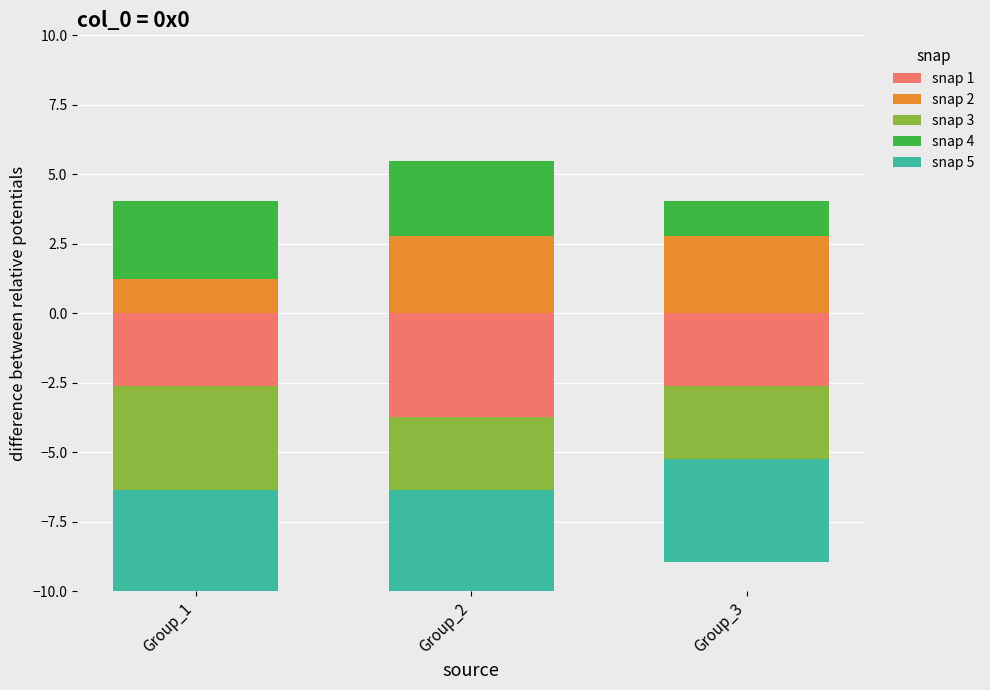

What is the value of the snap 2 bar at the 2nd from the left?

2.8